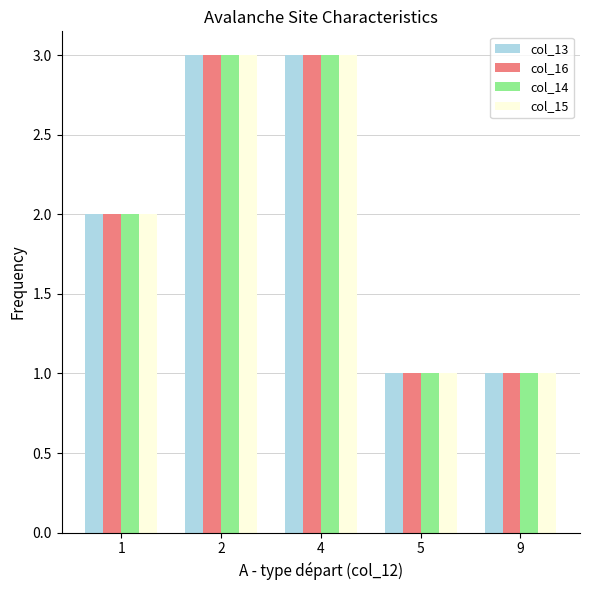

Is it true that col_15 equals 2 at 1?

True